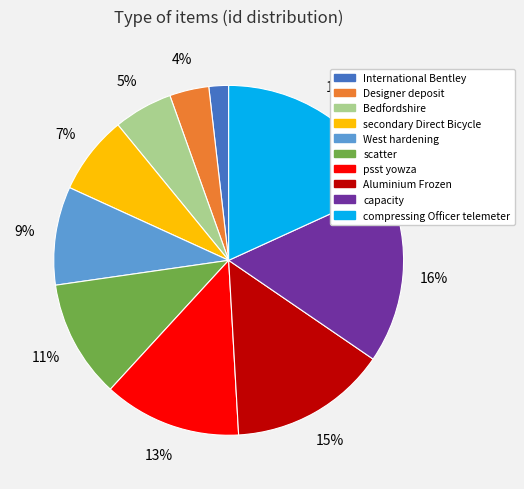

Is it true that secondary Direct Bicycle is 7% of the pie?

True